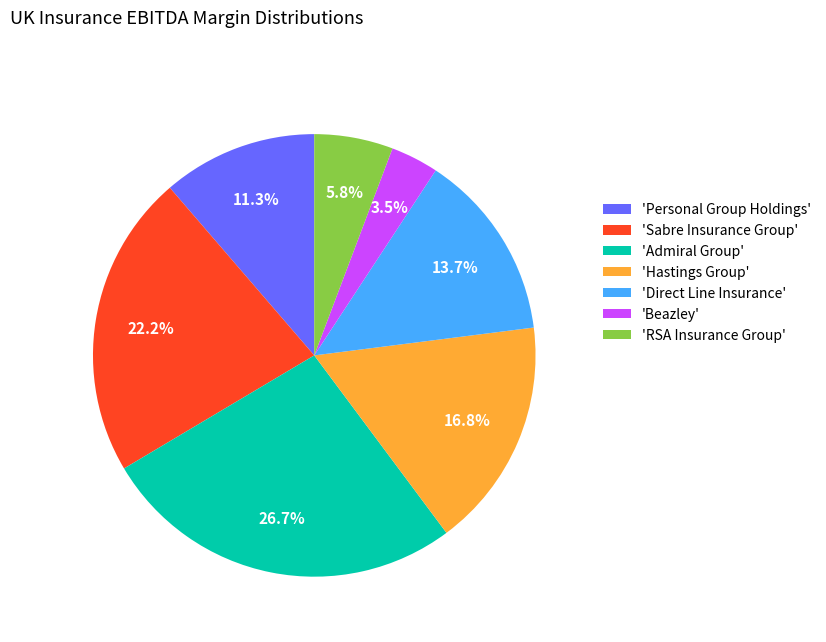

What is the largest slice in the pie chart?

'Admiral Group'